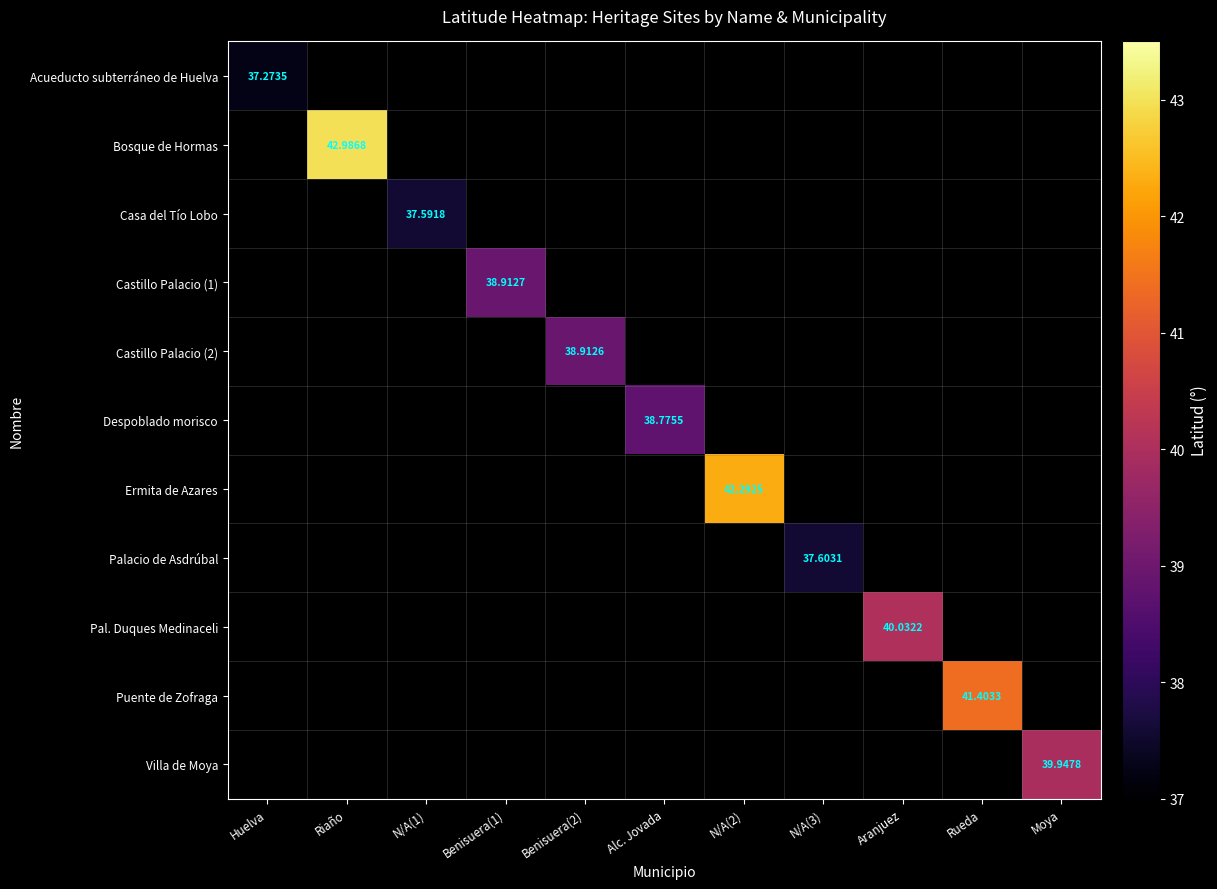

At which label does Acueducto subterráneo de Huelva reach its minimum?

Huelva